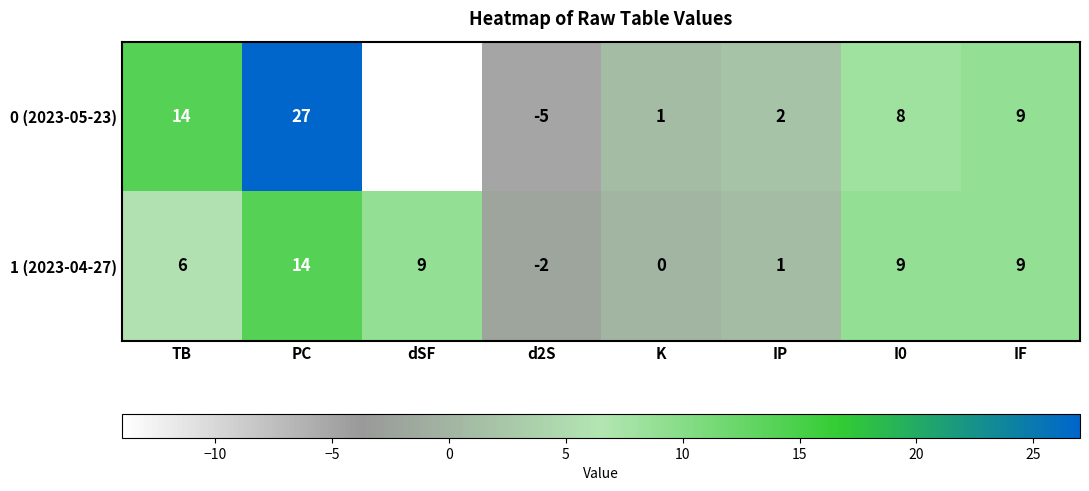

What is the spread (max minus min) of values at IP?

1